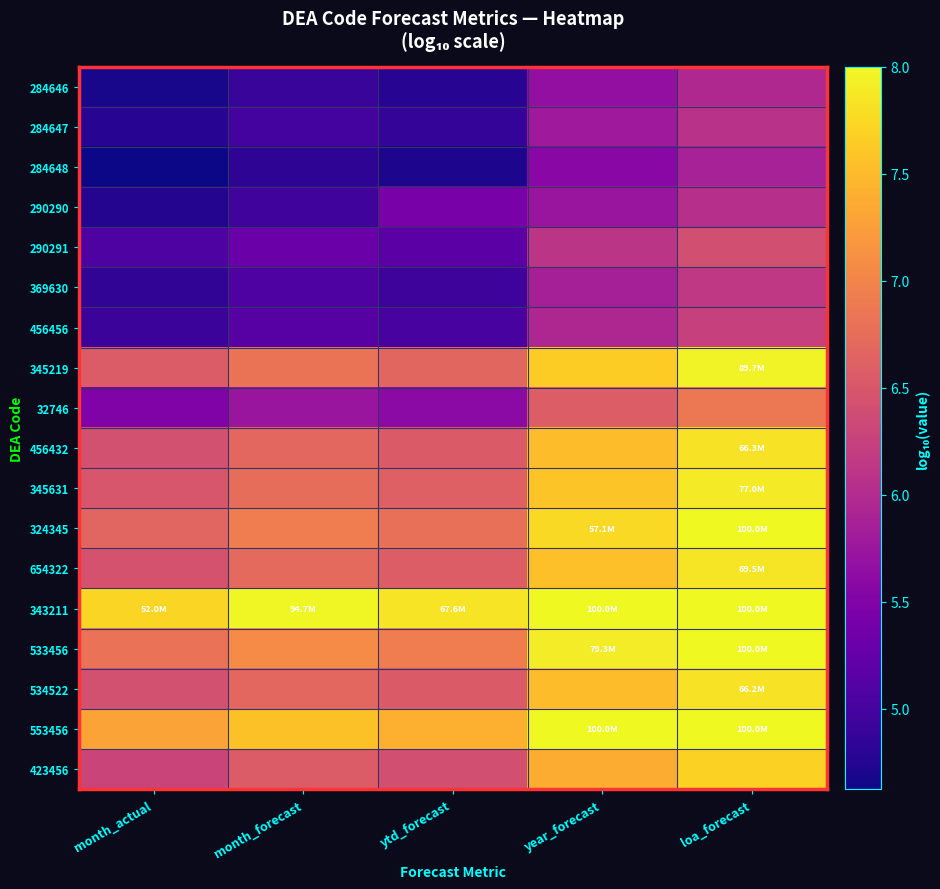

Count the number of categories in the chart.

5